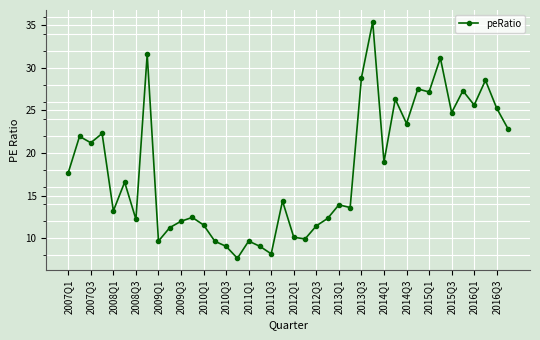

True or false: there are more than 1 points higher than both neighbors.

True